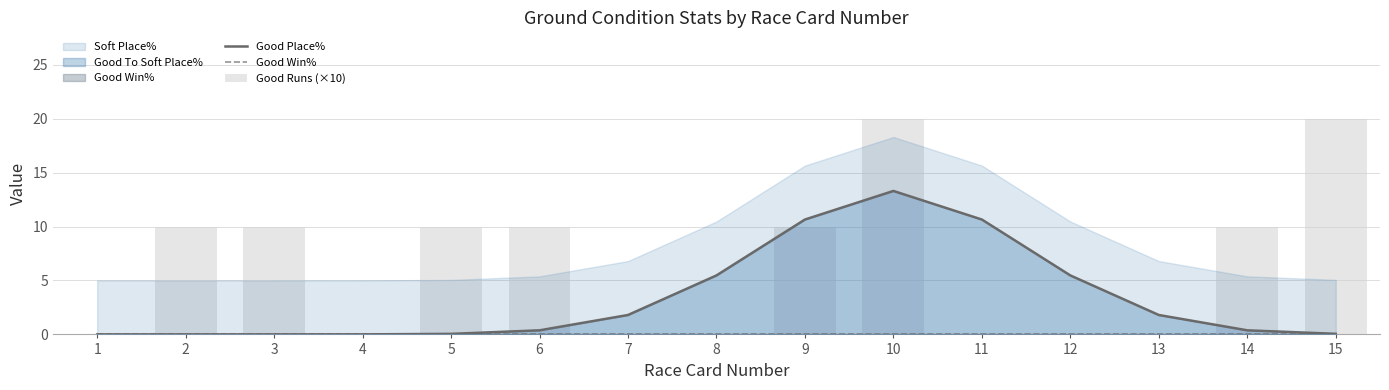

Where does the Good Runs (×10) series first go above 10?

10